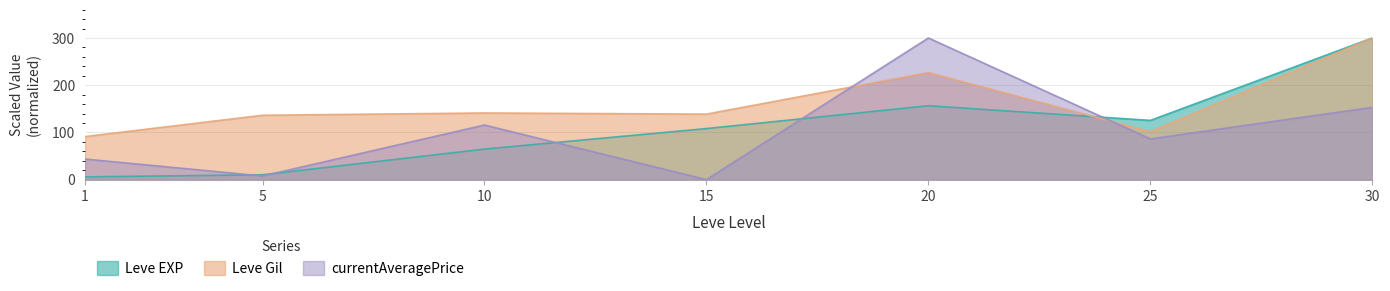

Where is Leve EXP nearest to the value 152?

20